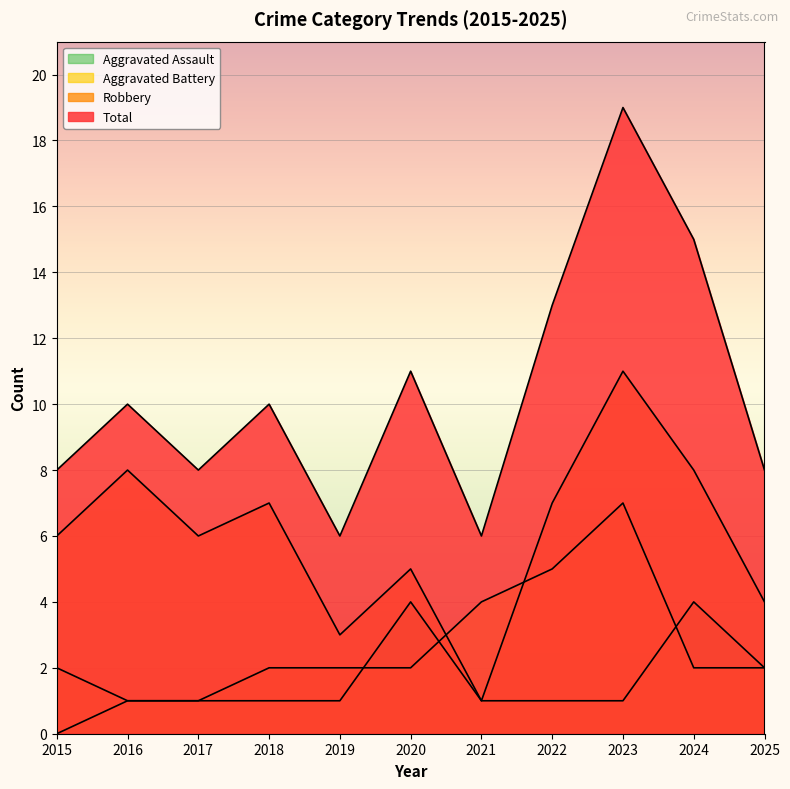

Which label corresponds to the smallest value in the chart?

2015